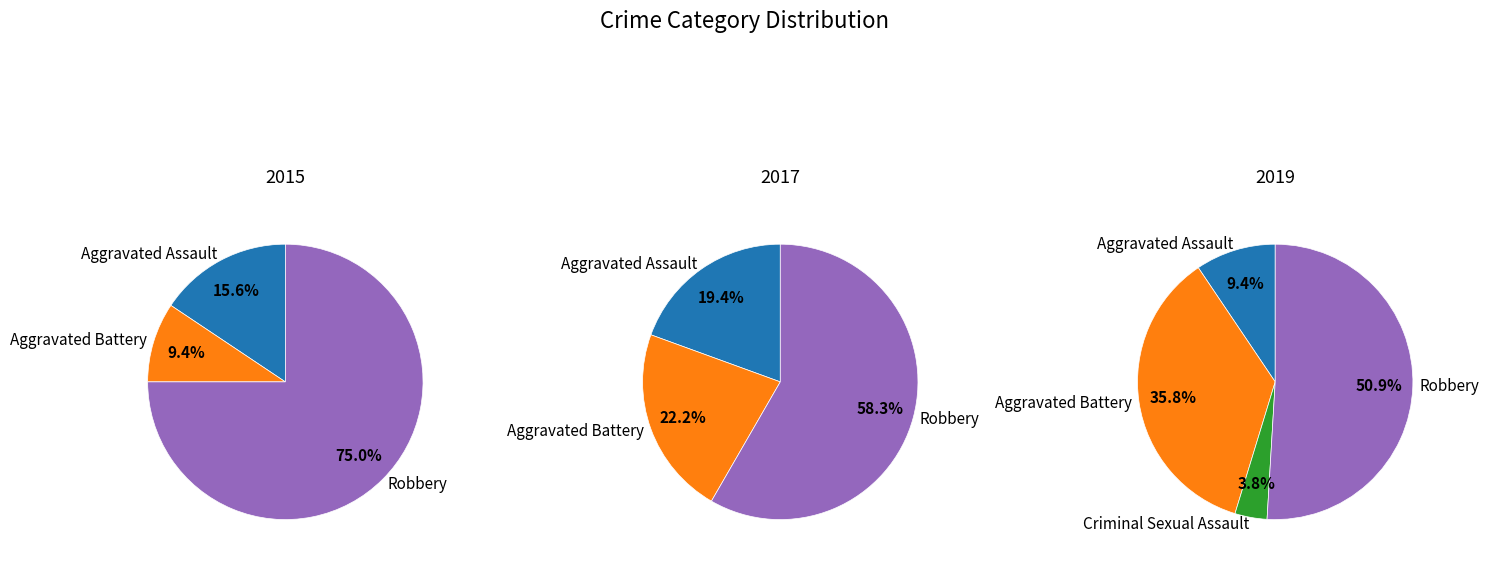

Which slice is the largest?

Robbery